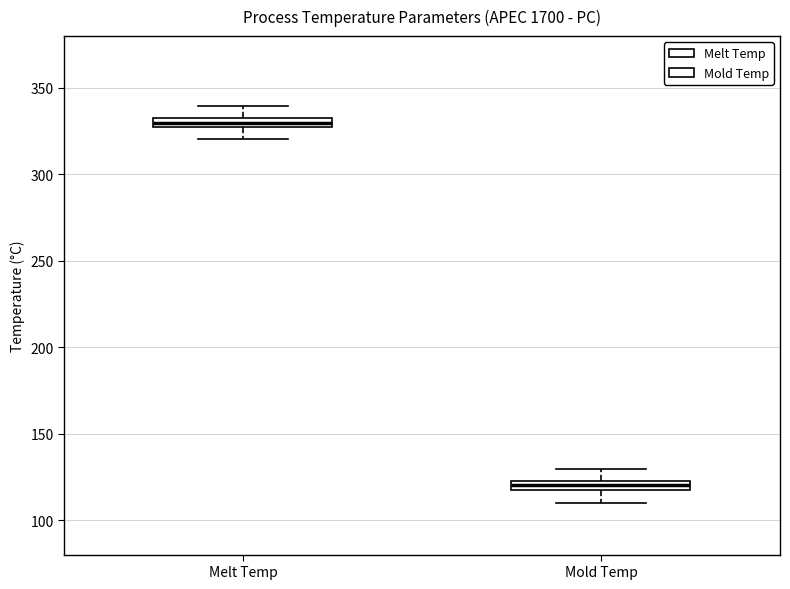

Where does the lower whisker of the box for Melt Temp end on the y-axis? The values are not printed on the chart, so give them approximately, as read against the axis.

320